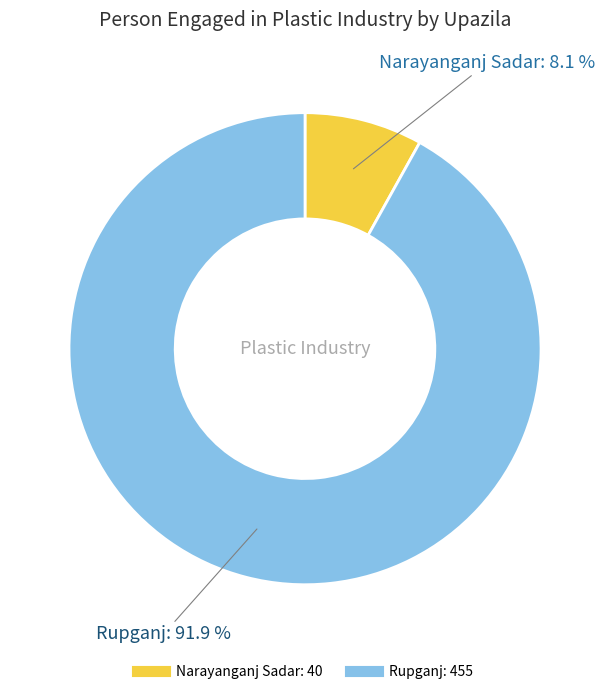

To the nearest percent, what is the difference between the largest and smallest slice percentages?

84%